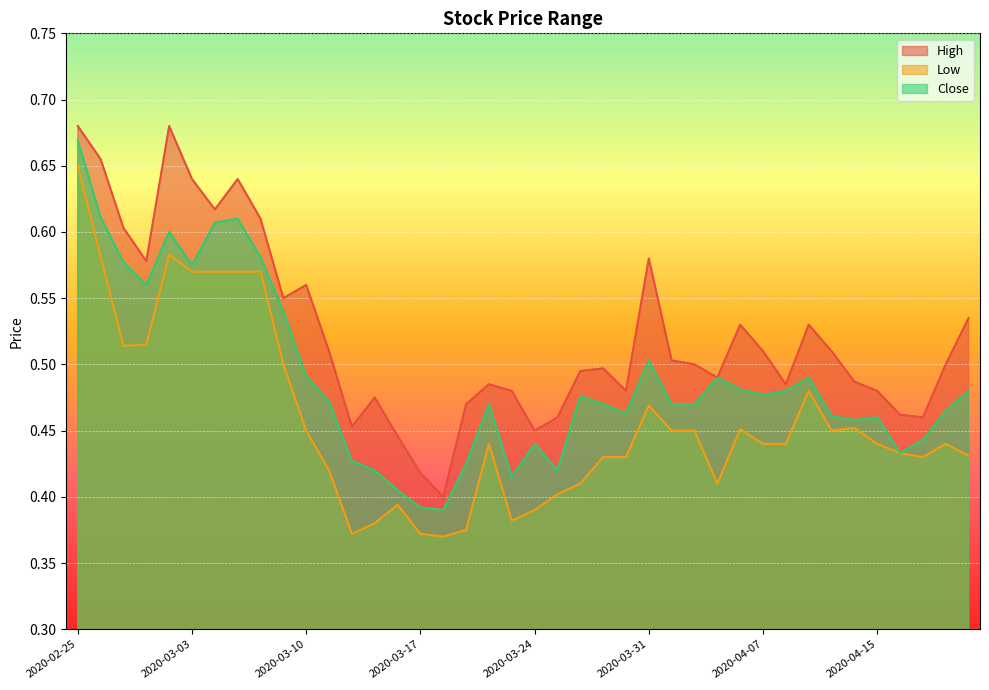

Count the number of categories in the chart.

40